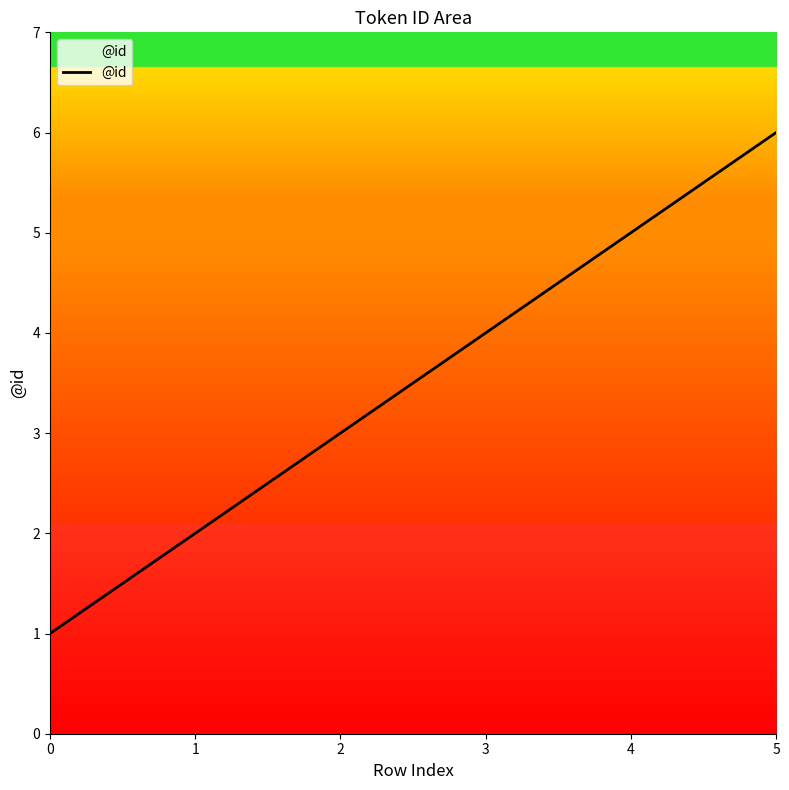

List the labels in order of value, smallest first.

0, 1, 2, 3, 4, 5